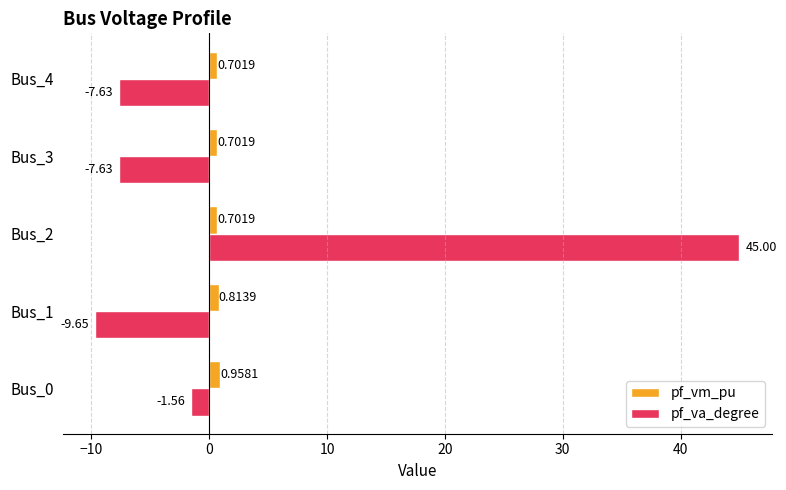

What is the difference between the maximum and second lowest values in the pf_va_degree series?

52.6